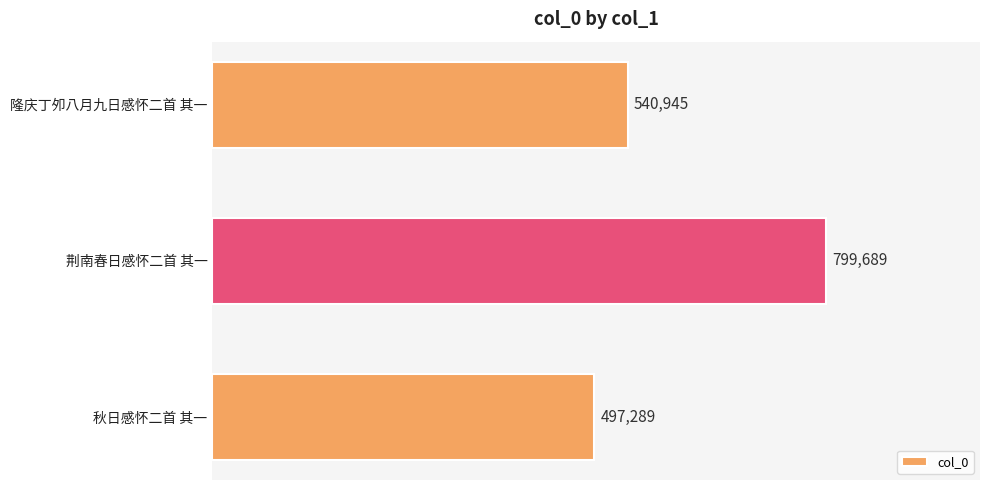

Rank the categories by value from highest to lowest.

荆南春日感怀二首 其一, 隆庆丁夘八月九日感怀二首 其一, 秋日感怀二首 其一